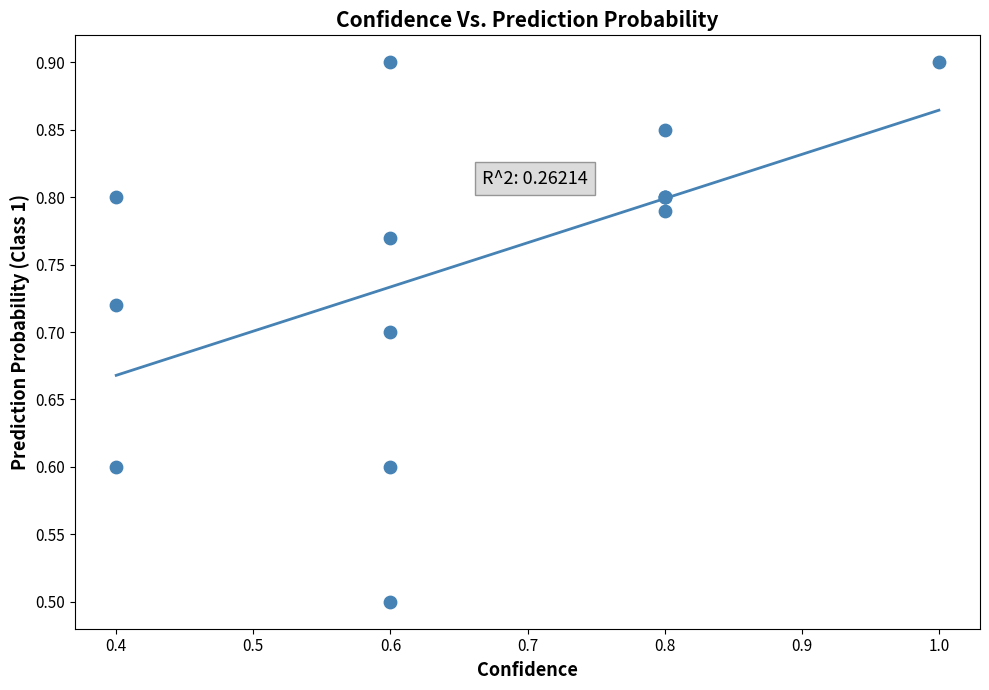

What Y value in the scatter plot is closest to 0?

0.5